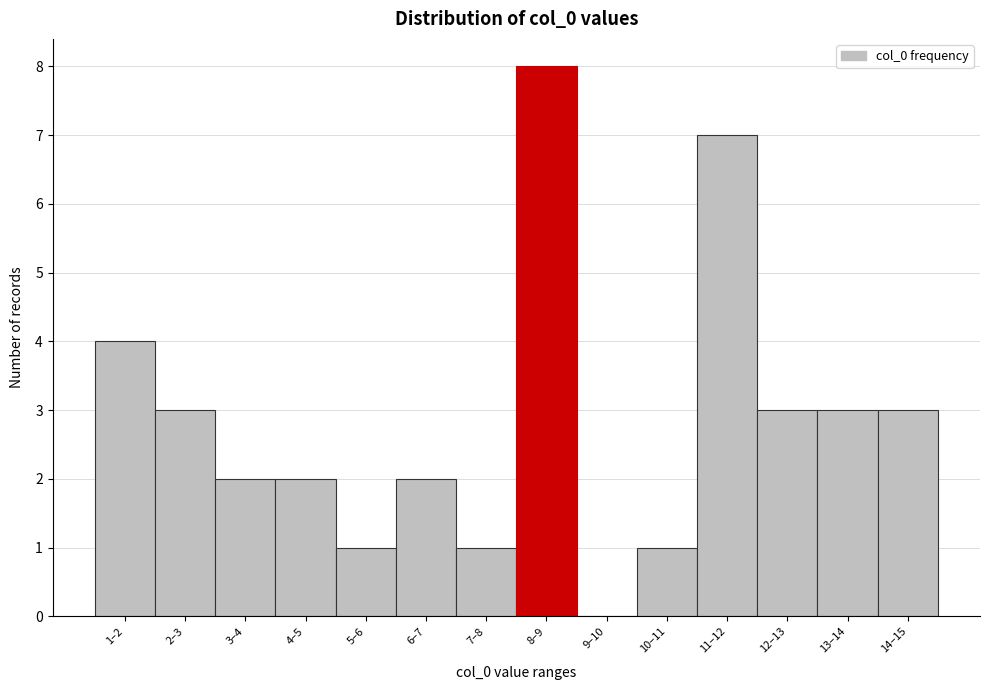

Reading right to left, list all the values displayed in this chart.

14–15=3	13–14=3	12–13=3	11–12=7	10–11=1	9–10=0	8–9=8	7–8=1	6–7=2	5–6=1	4–5=2	3–4=2	2–3=3	1–2=4